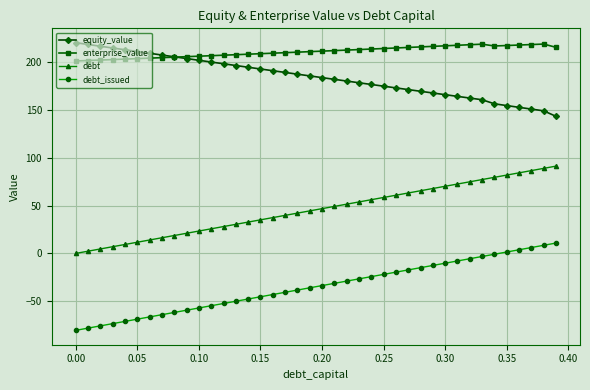

True or false: equity_value and debt cross at least once.

False